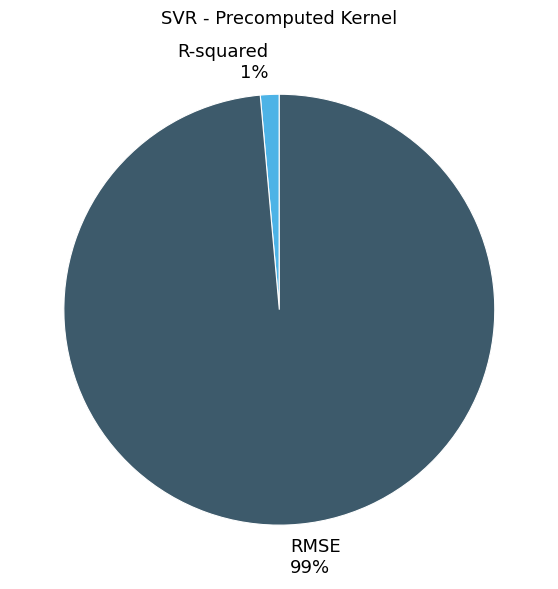

Which slice is the smallest?

R-squared